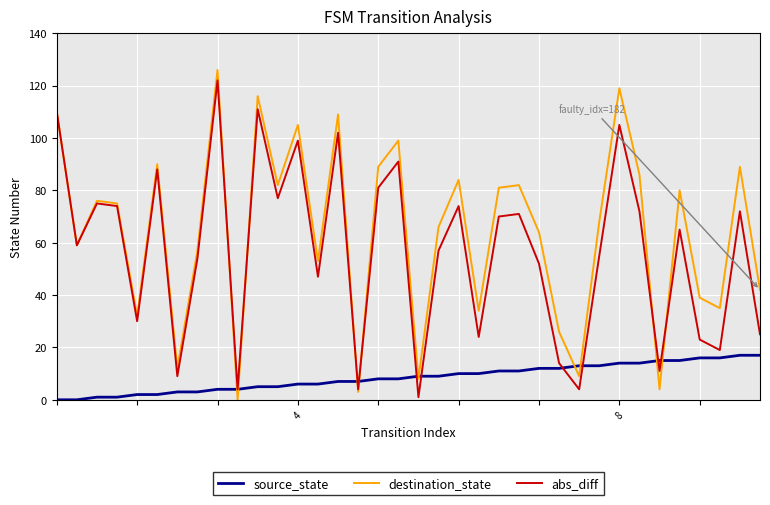

Which series has the largest total across all categories?

destination_state